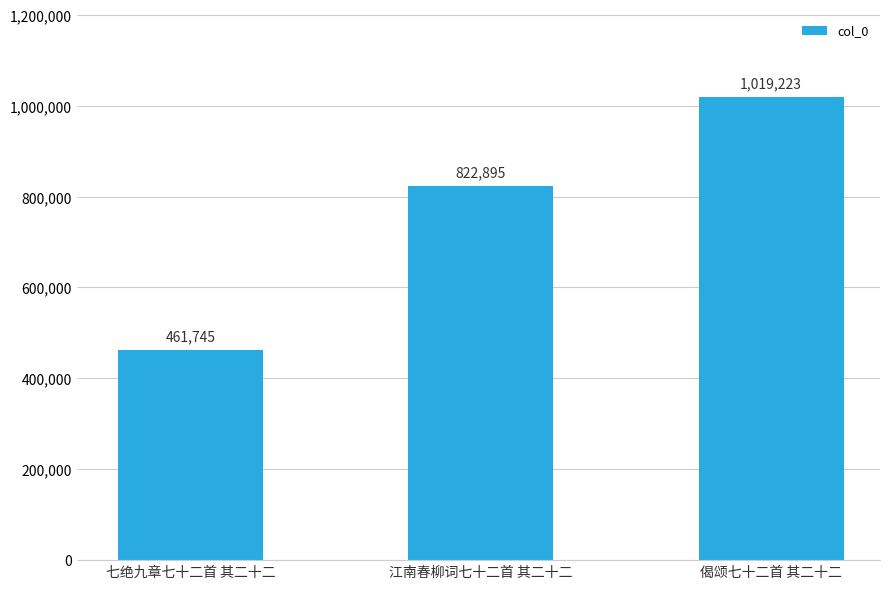

The chart shows a value of 481586 at 江南春柳词七十二首 其二十二. True or false?

False